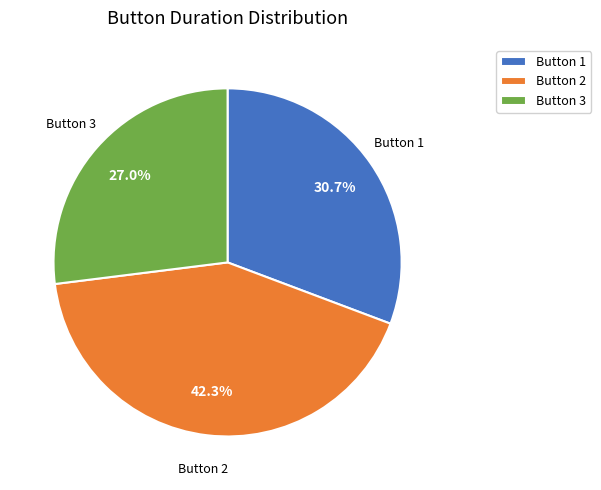

To the nearest percent, what is the average slice percentage?

33%